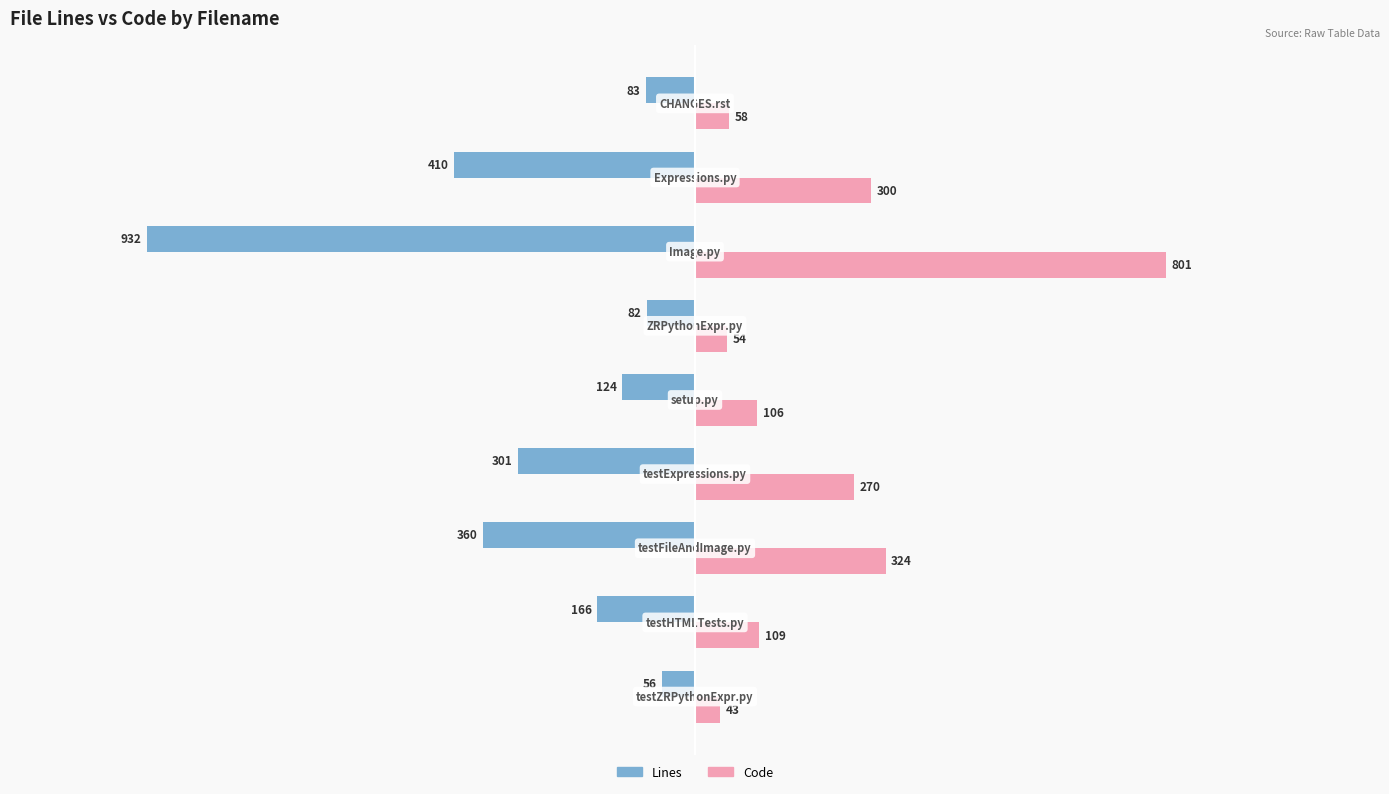

What is the lowest value of the Code series?

43